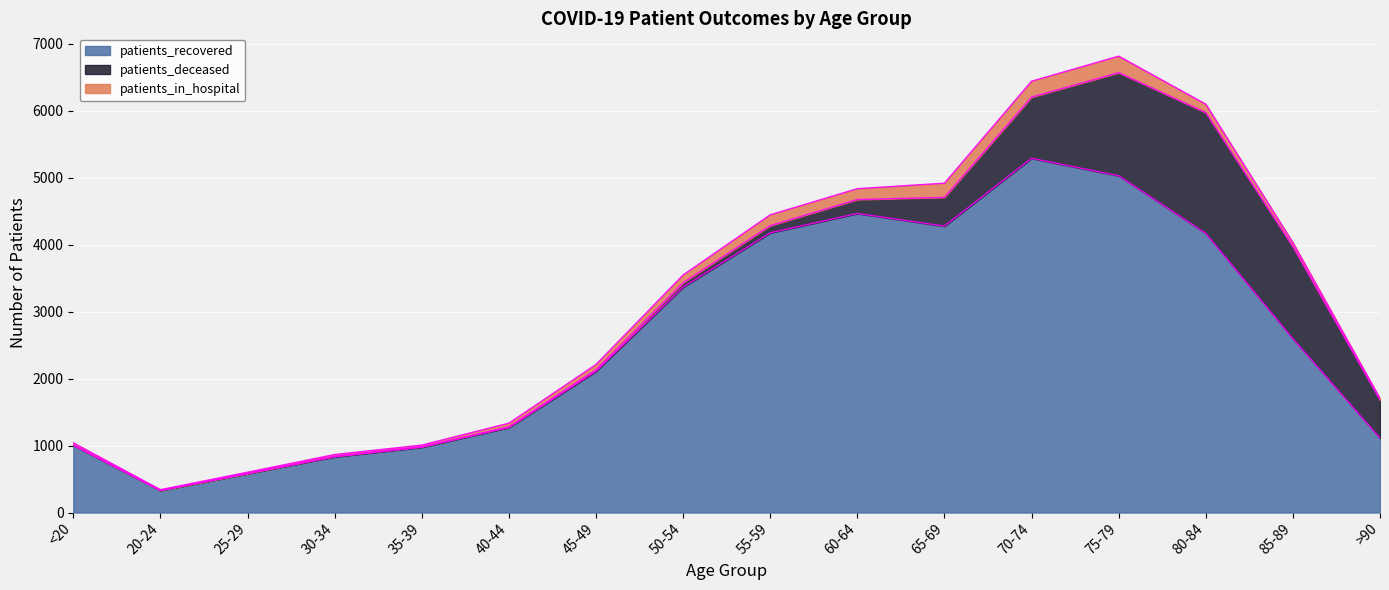

What is the maximum value shown in the chart?

5287